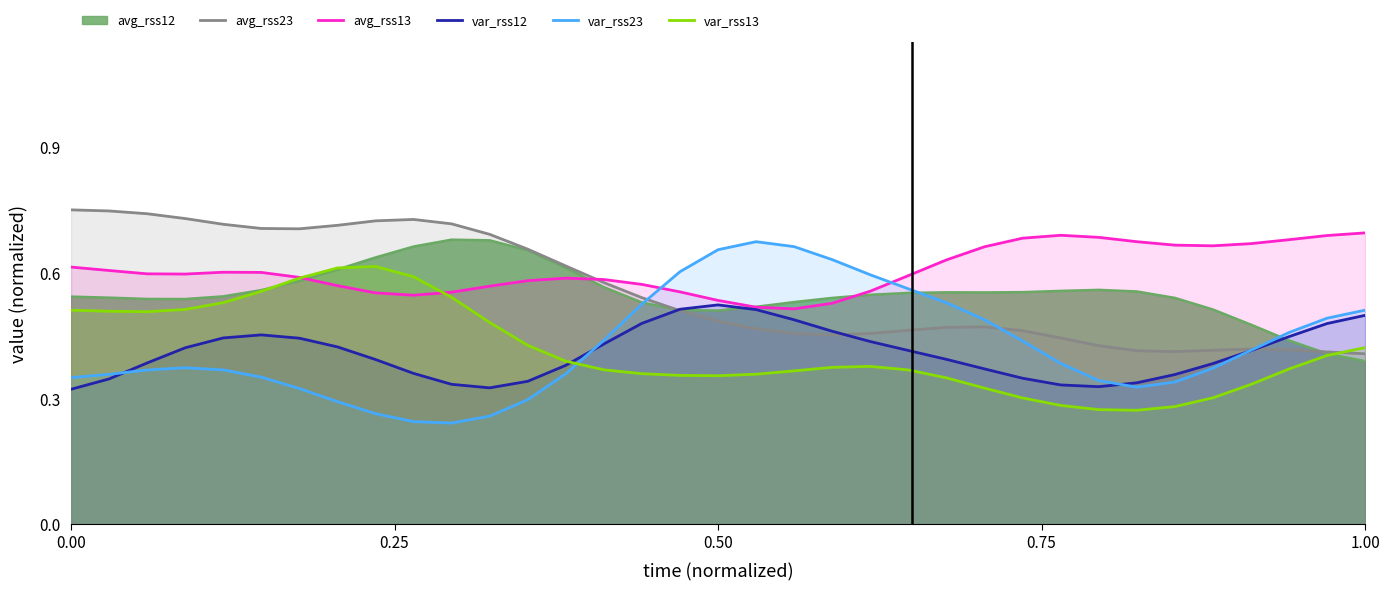

Which series has the largest total across all categories?

avg_rss13